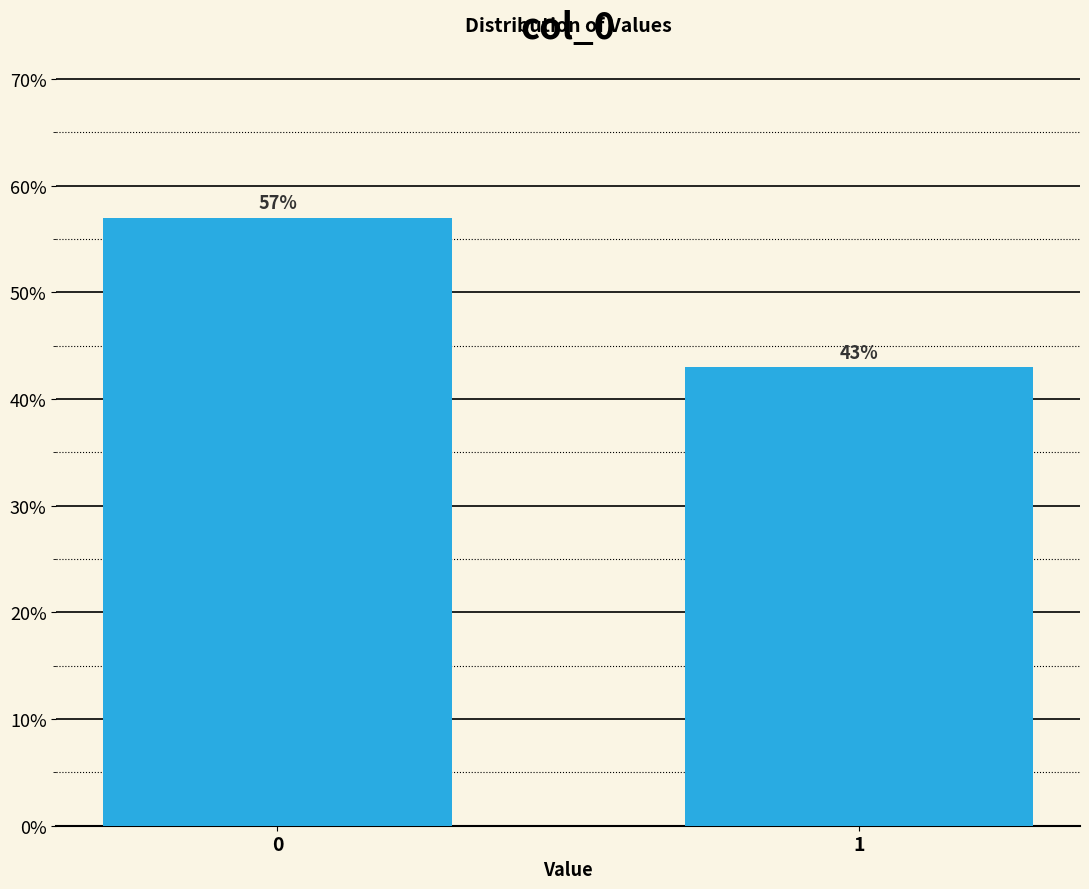

Reading right to left, what are all the values shown in this chart?

1=43.0	0=57.0